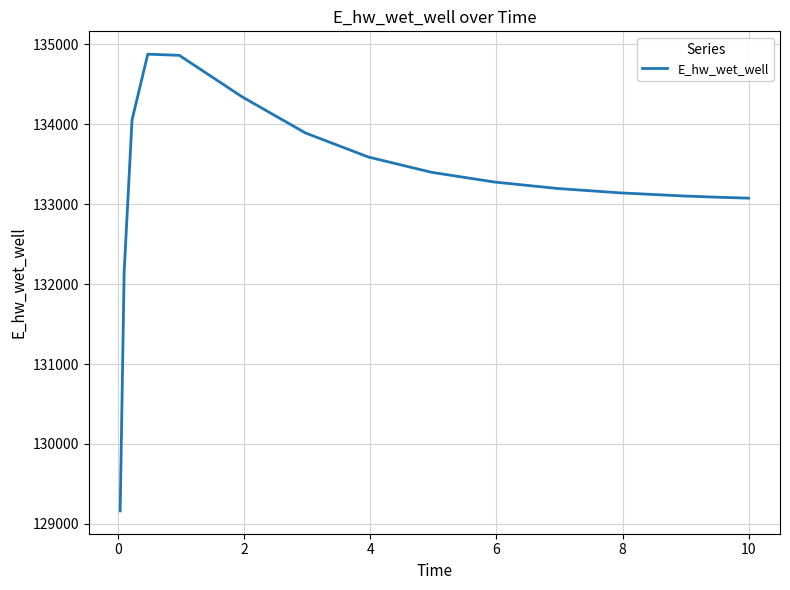

What is the difference between the maximum and minimum values?

5713.5